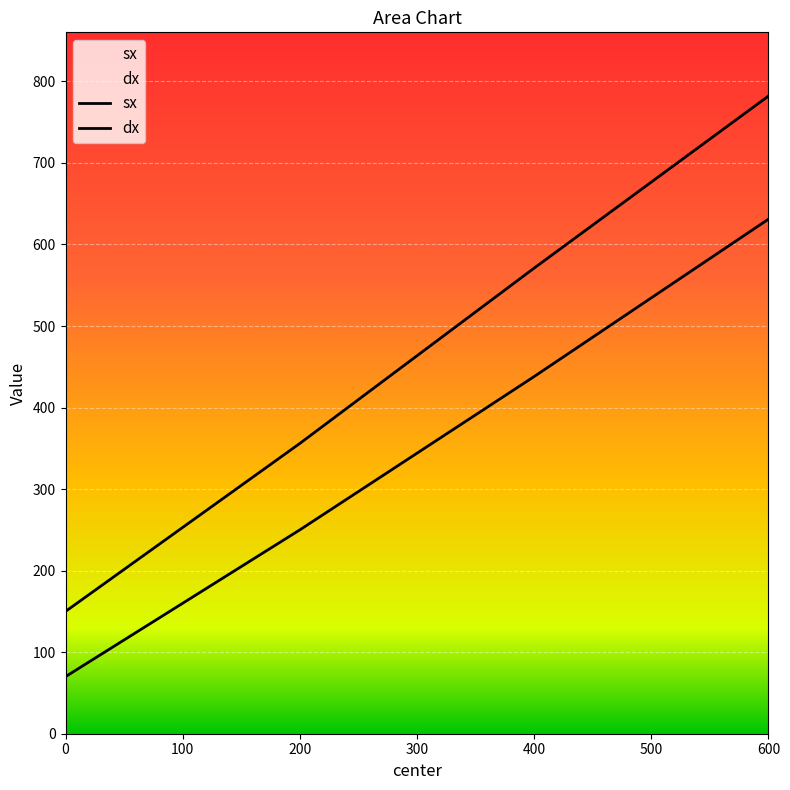

Count the number of categories in the chart.

4